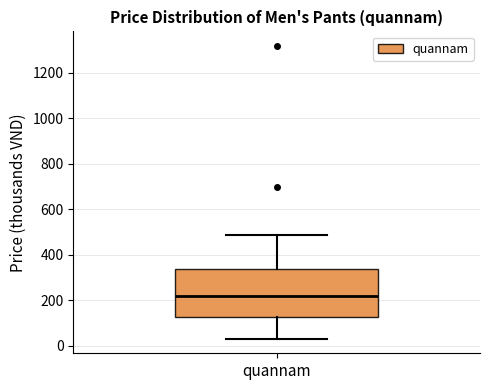

Transcribe this box plot: give where the median line is, the range the box spans, and where the two whiskers end, as read against the y-axis. The values are not printed on the chart, so give them approximately, as read against the axis.

median 220, box 120 to 340, whiskers 40 to 480